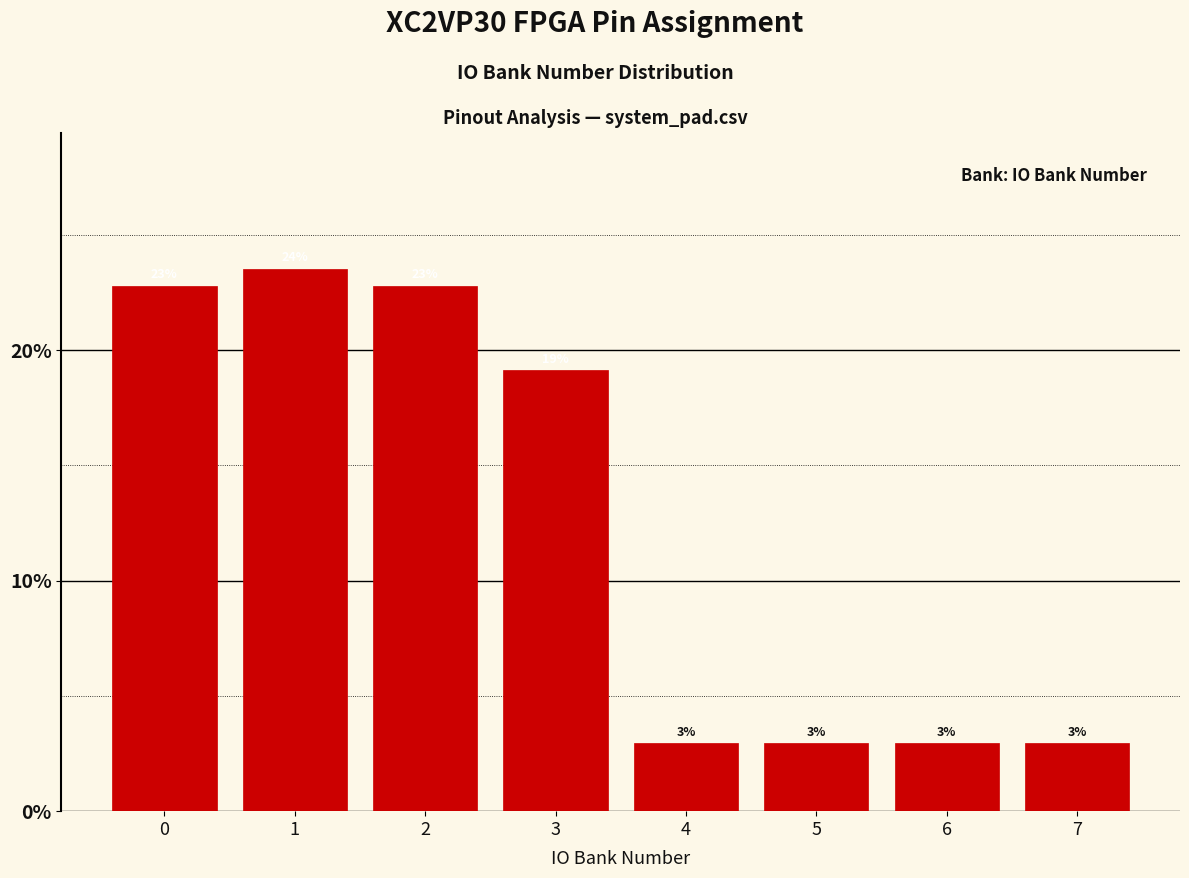

Are the bars horizontal?

No